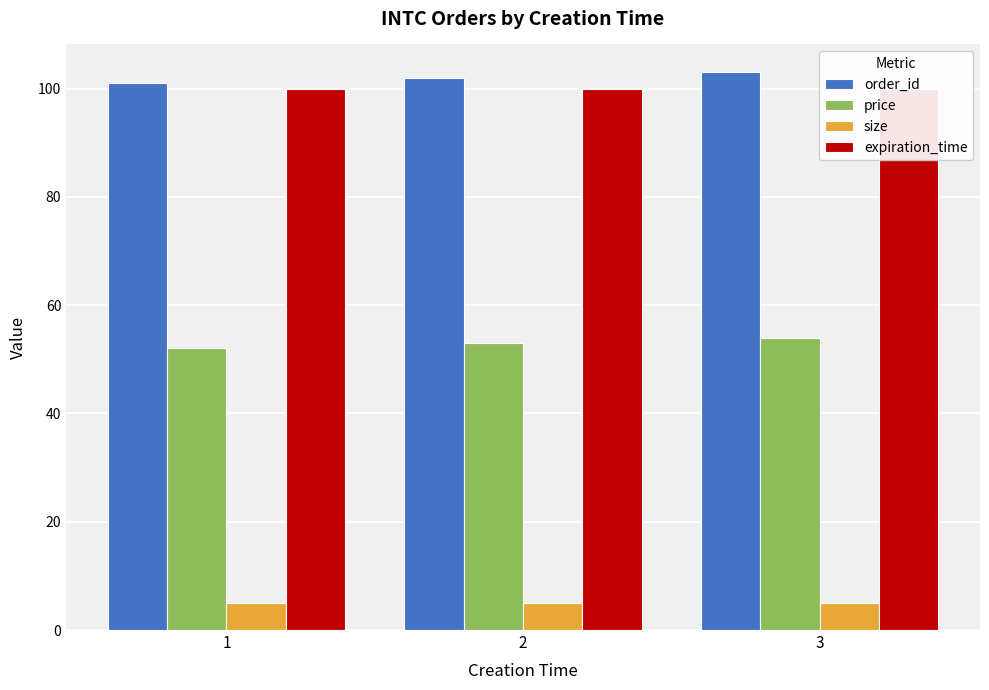

What is the value of the expiration_time bar at the 1st from the left?

100